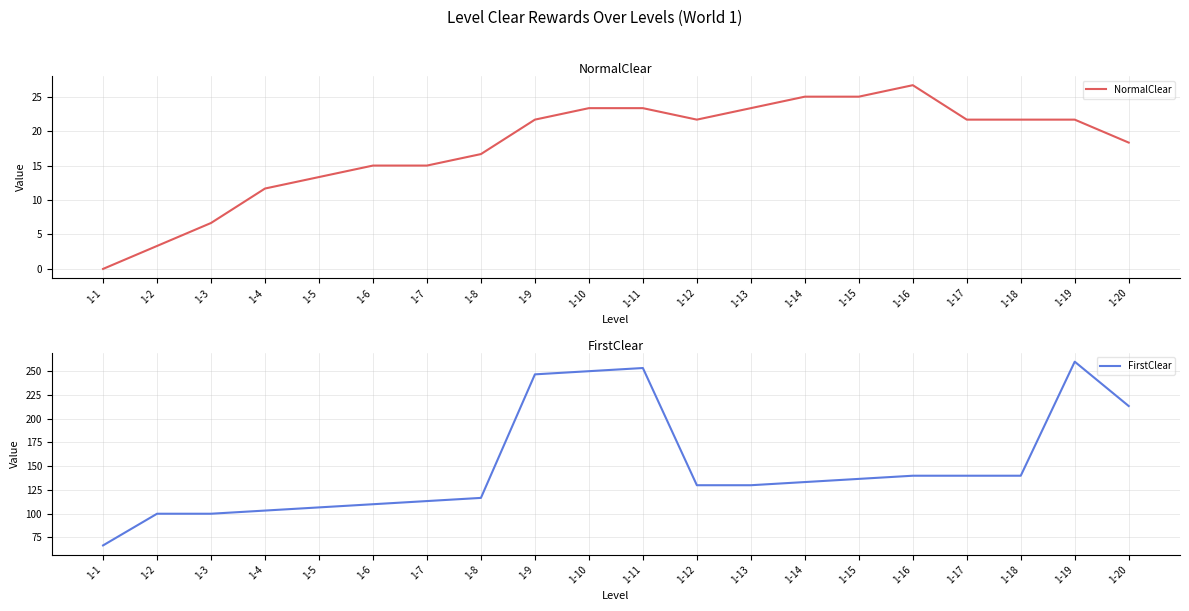

The NormalClear series shows 21.7 at 1-12. True or false?

True